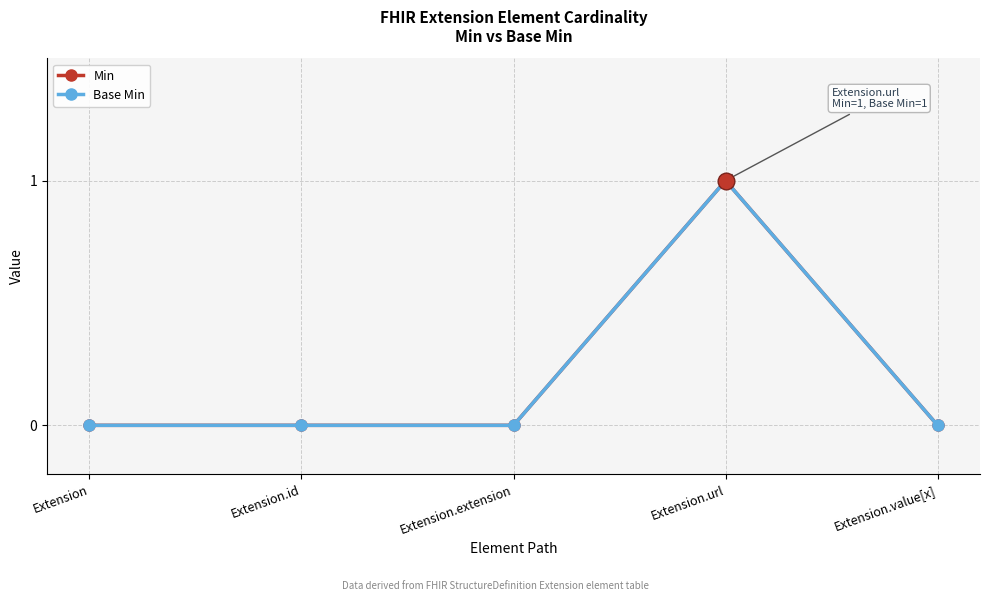

Is this an area chart (filled region under the line)?

No